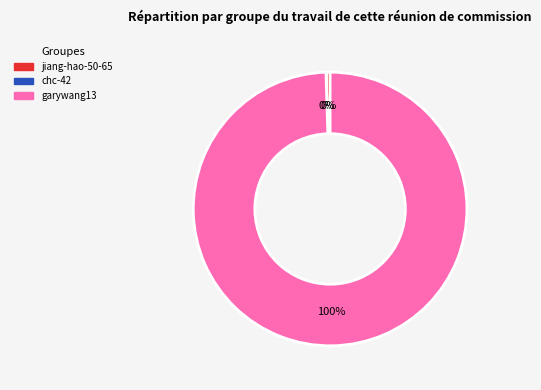

Is it true that jiang-hao-50-65 is 0% of the pie?

True